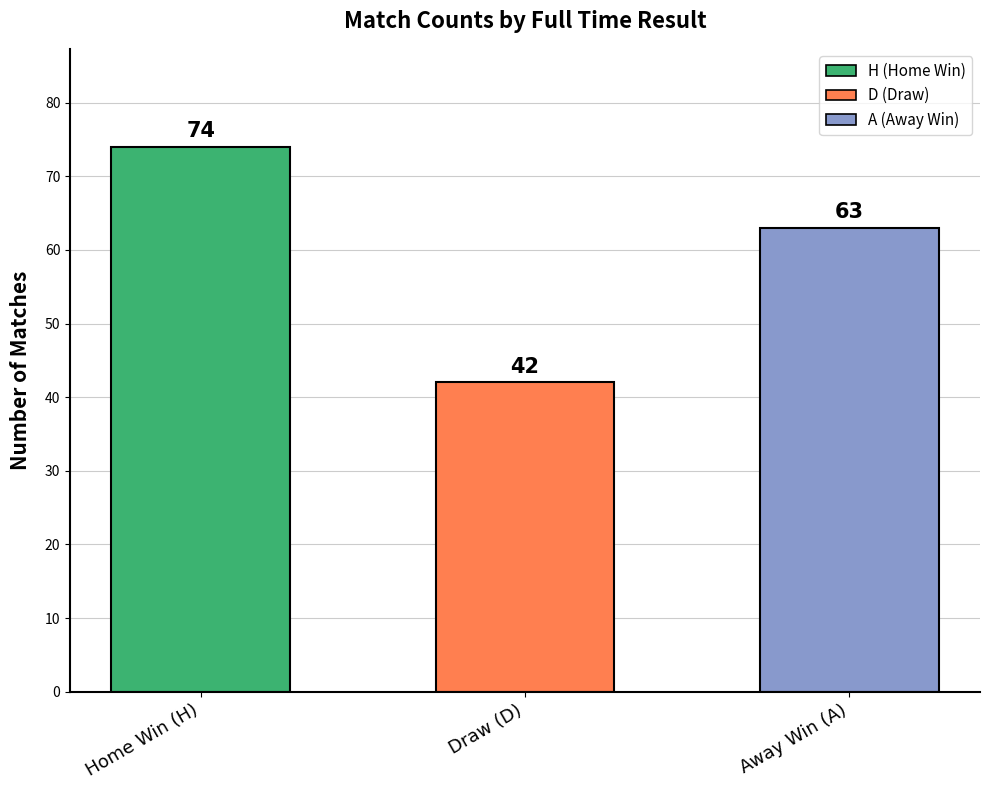

What is the sum of all values?

179